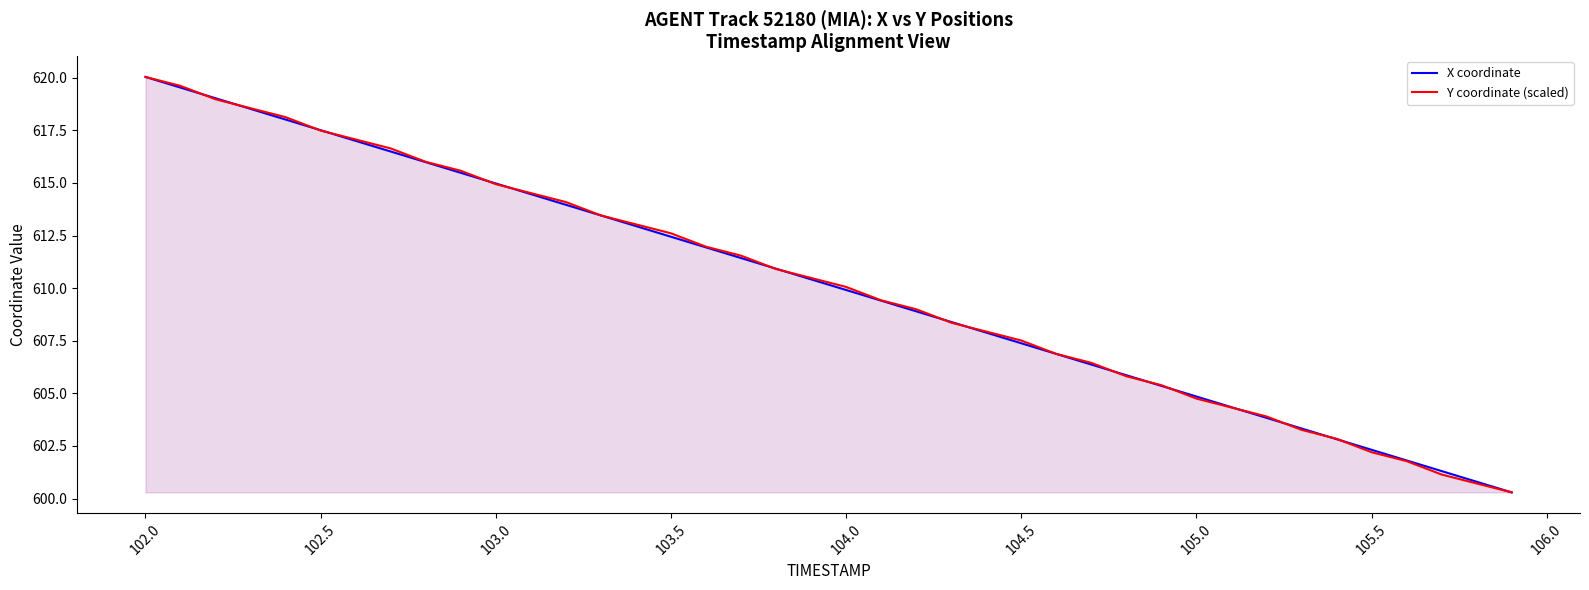

True or false: X coordinate has a value of 292.3 at 105.0.

False